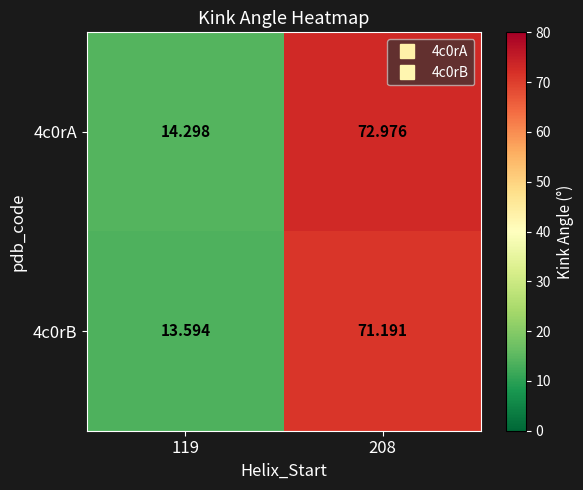

Is the value of 4c0rA at 119 greater than the value of 4c0rB at 208?

No